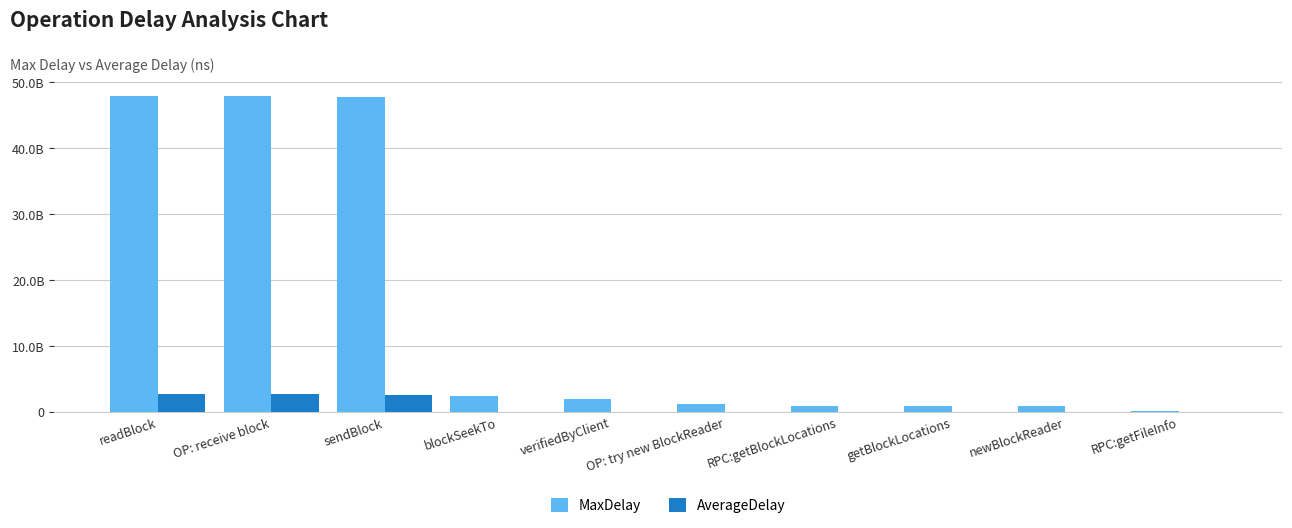

Does the chart contain stacked bars?

No